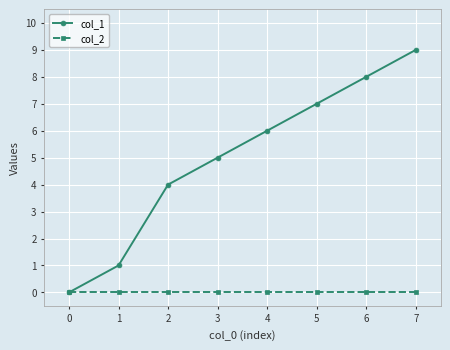

How many distinct data groups are displayed?

2